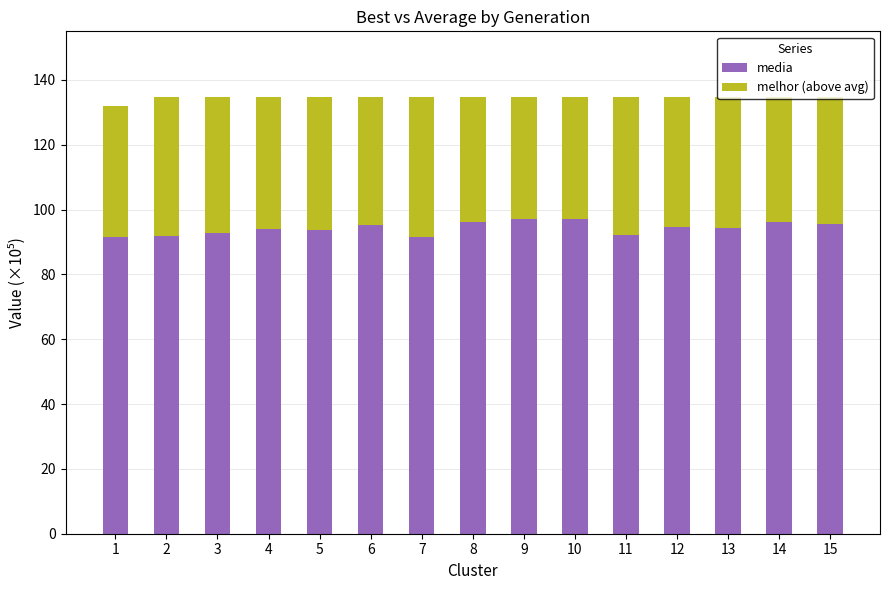

What is the total value across all series at 6?

134.7